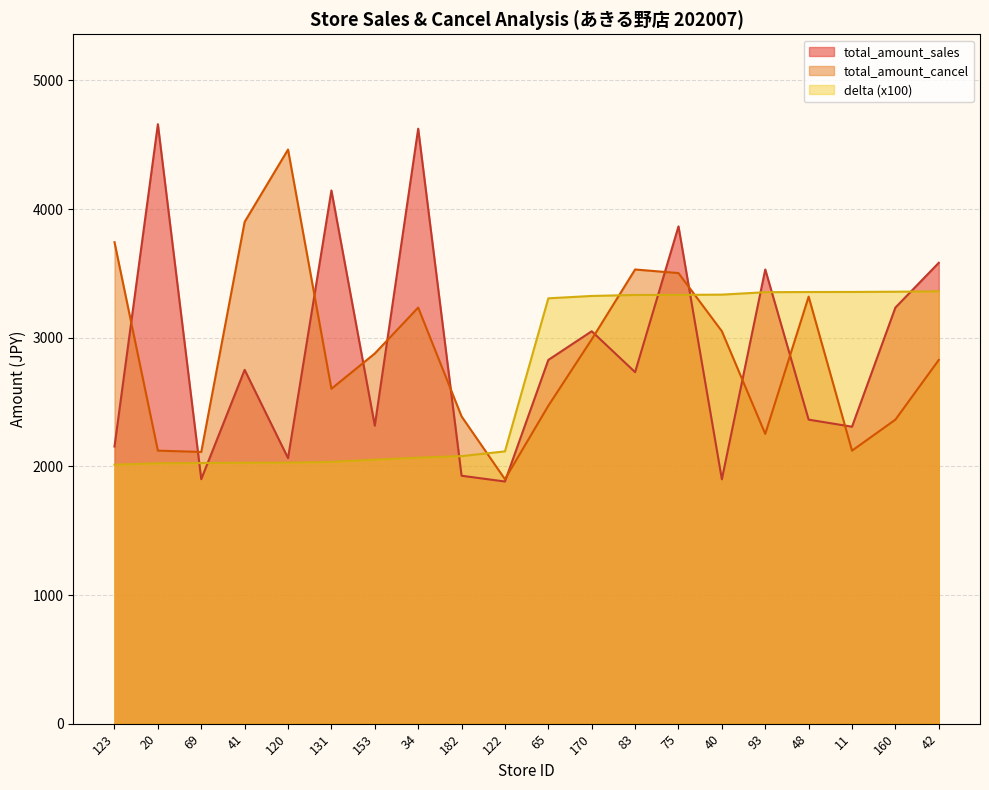

Count the number of data series in this chart.

3